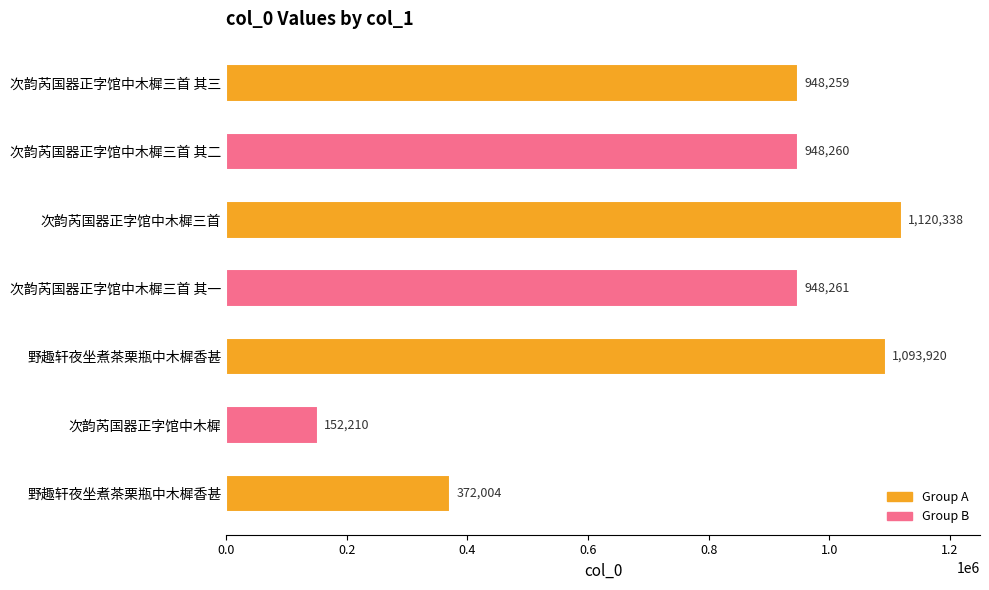

How many values are below 948260?

3